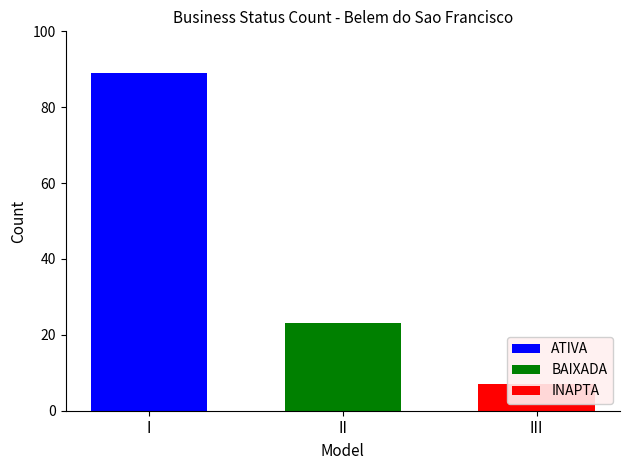

Reading left to right, what are all the values shown in this chart?

89	23	7